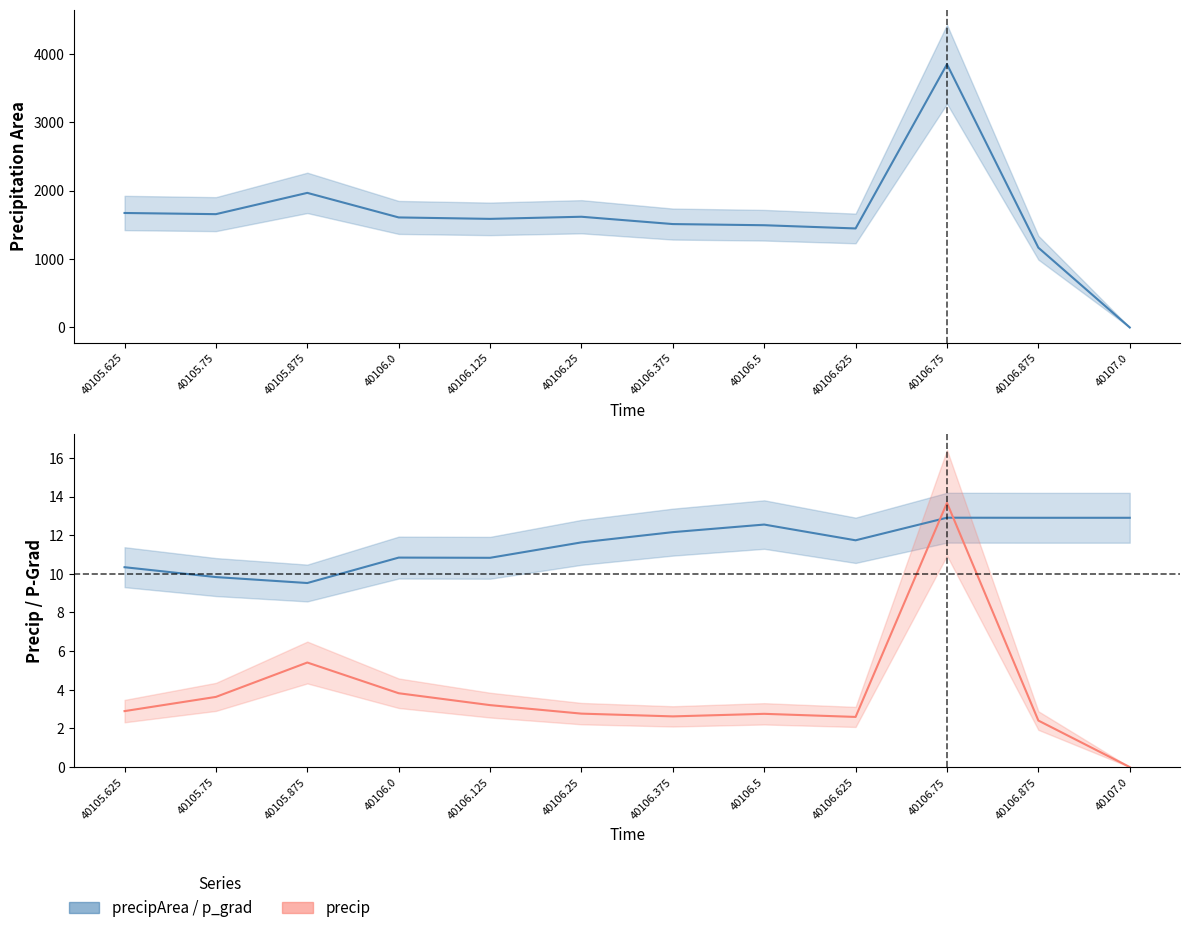

Reading right to left, what are all the values shown in this chart?

precip: 0.0	2.4	13.7	2.6	2.8	2.6	2.8	3.2	3.8	5.4	3.6	2.9
precipArea: 0.0	1166.0	3847.0	1447.0	1494.0	1511.0	1618.0	1587.0	1608.0	1967.0	1656.0	1673.0
p_grad: 12.9	12.9	12.9	11.7	12.6	12.2	11.6	10.8	10.8	9.5	9.8	10.3